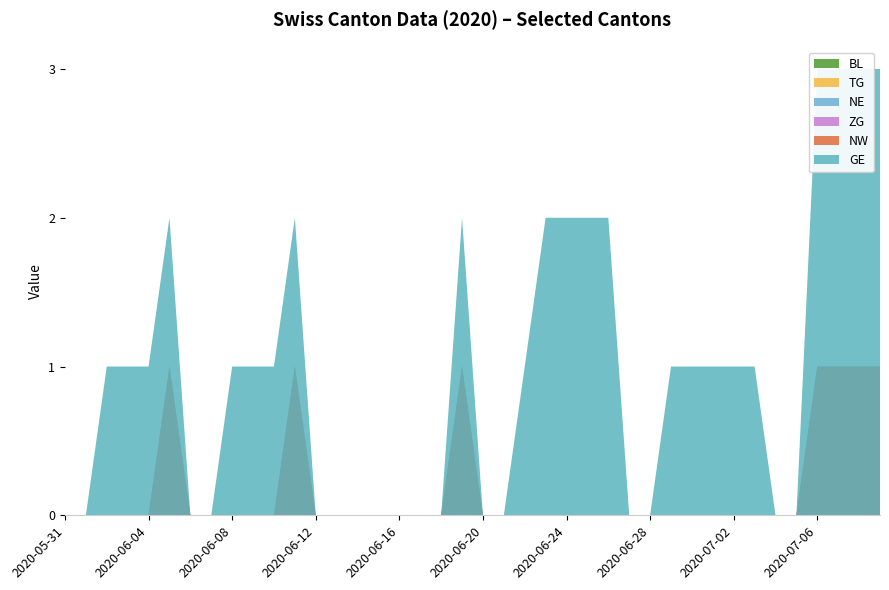

Reading left to right, what are all the values shown in this chart?

BL: 2020-06-01=0	2020-06-08=0	2020-06-15=0	2020-06-22=0	2020-06-29=0	2020-07-06=0	2020-07-13=0	2020-07-20=0	2020-07-27=0
TG: 2020-06-01=0	2020-06-08=0	2020-06-15=0	2020-06-22=0	2020-06-29=0	2020-07-06=1	2020-07-13=1	2020-07-20=1	2020-07-27=1
NE: 2020-06-01=0	2020-06-08=0	2020-06-15=0	2020-06-22=0	2020-06-29=0	2020-07-06=0	2020-07-13=0	2020-07-20=0	2020-07-27=0
ZG: 2020-06-01=0	2020-06-08=0	2020-06-15=0	2020-06-22=0	2020-06-29=0	2020-07-06=0	2020-07-13=0	2020-07-20=0	2020-07-27=0
NW: 2020-06-01=0	2020-06-08=0	2020-06-15=0	2020-06-22=0	2020-06-29=0	2020-07-06=0	2020-07-13=0	2020-07-20=0	2020-07-27=0
GE: 2020-06-01=0	2020-06-08=1	2020-06-15=0	2020-06-22=1	2020-06-29=1	2020-07-06=2	2020-07-13=2	2020-07-20=2	2020-07-27=2